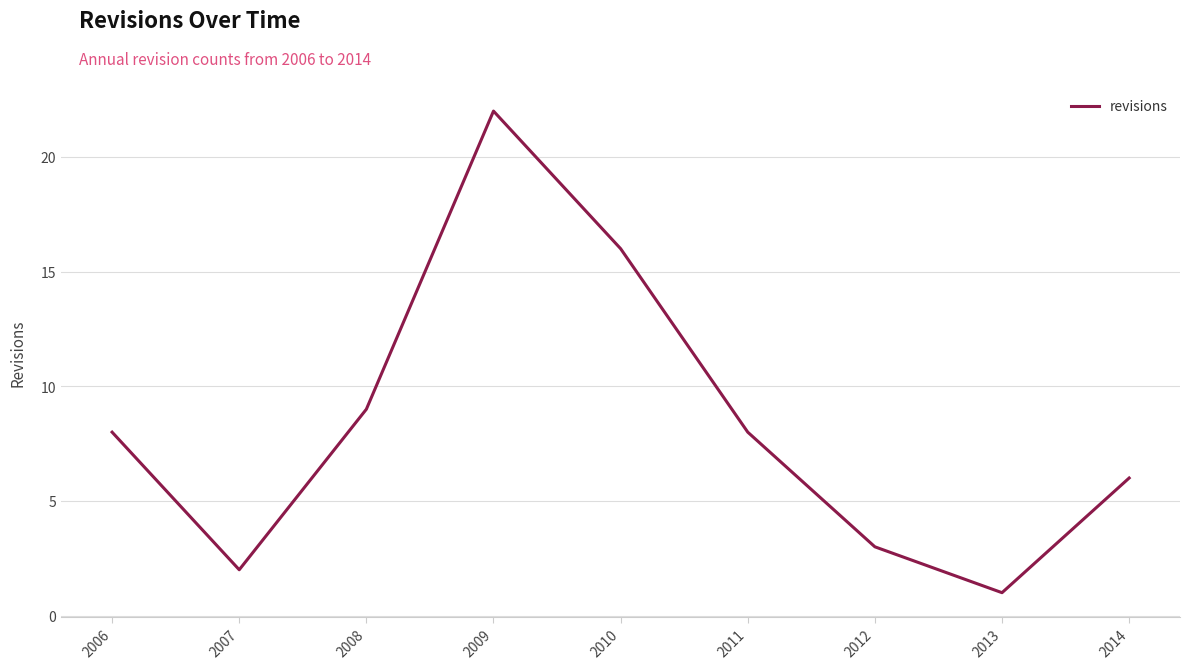

True or false: there are more than 1 points higher than both neighbors.

False